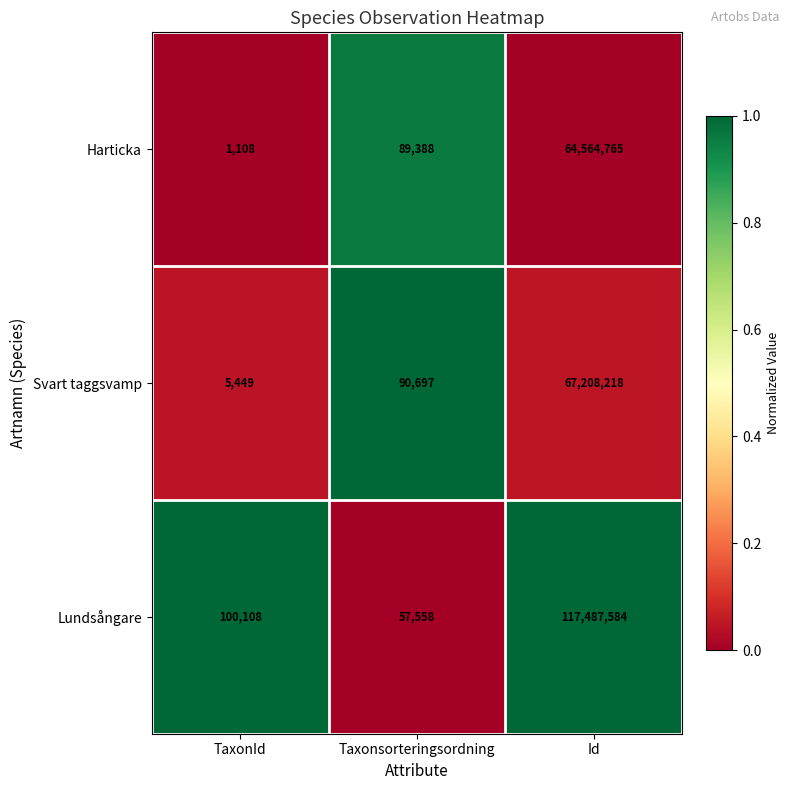

Reading left to right, extract all data points from this chart.

Harticka: 1108	89388	64564765
Svart taggsvamp: 5449	90697	67208218
Lundsångare: 100108	57558	117487584